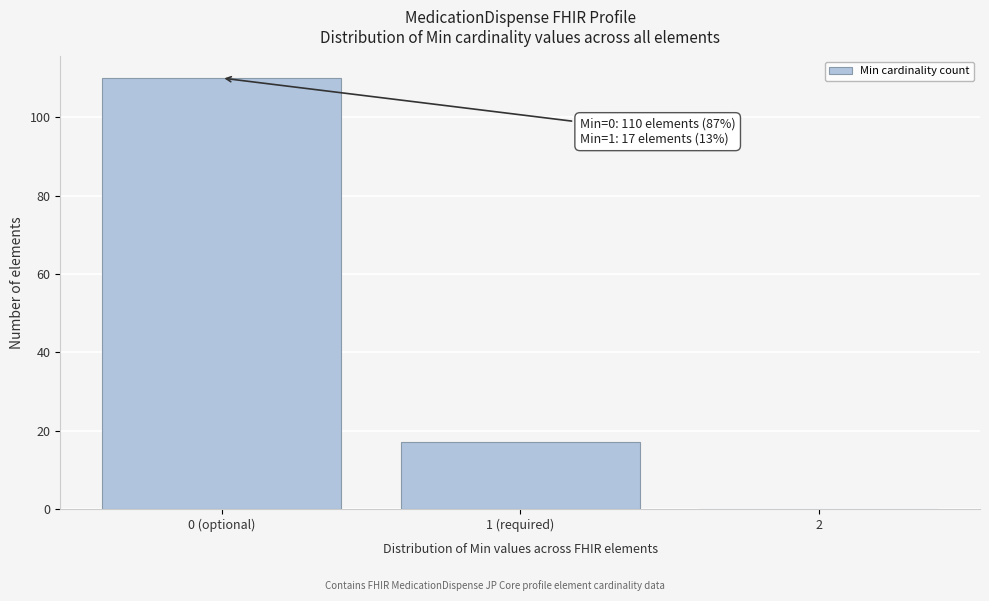

Reading left to right, what are all the values shown in this chart?

0 (optional)=110	1 (required)=17	2=0